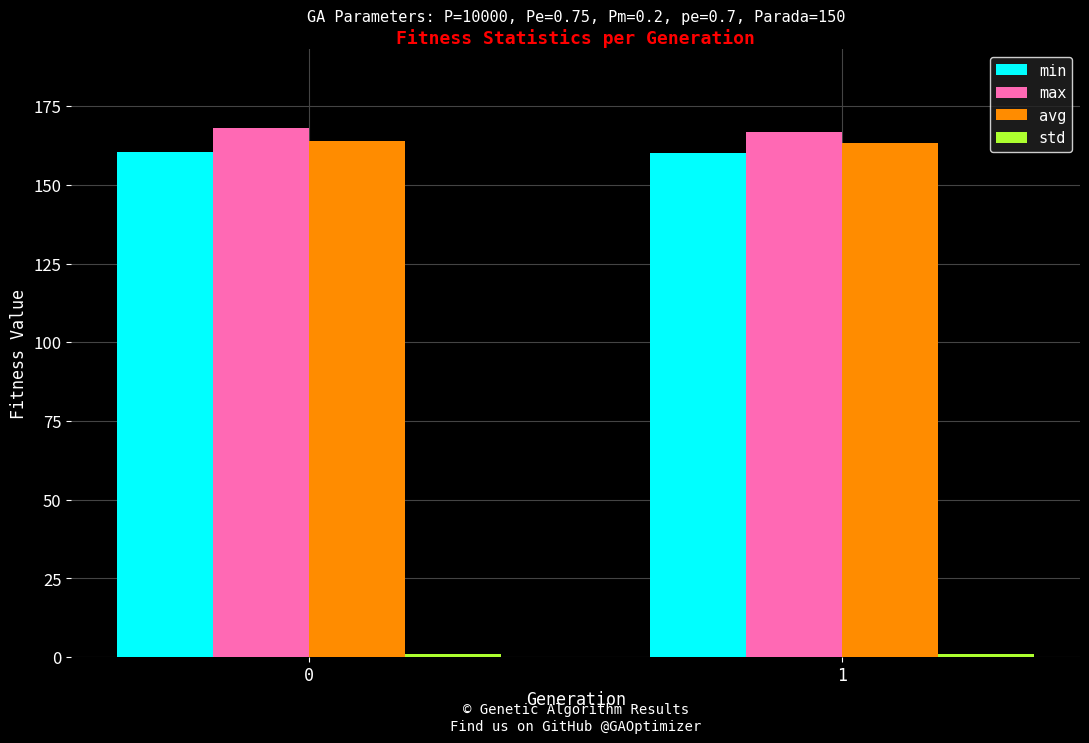

What is the sum of all max values?

334.9